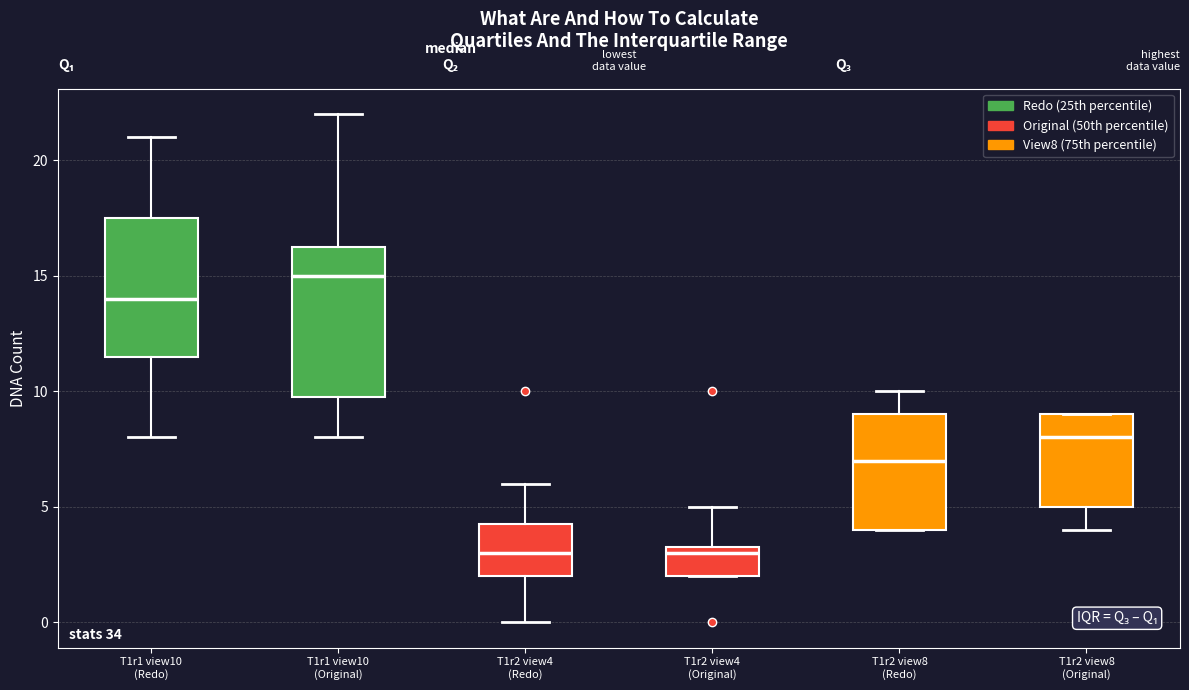

Comparing the boxes themselves (not the whiskers), which one is the tallest?

T1r1 view10 (Original)